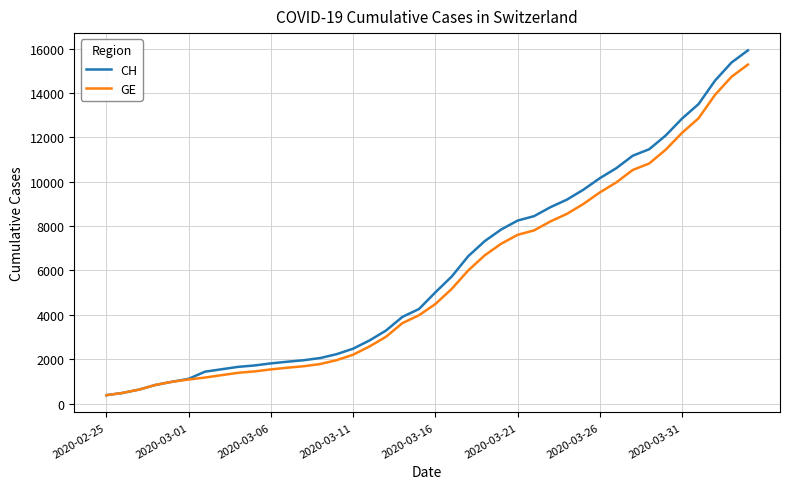

What is the maximum value shown in the chart?

15926